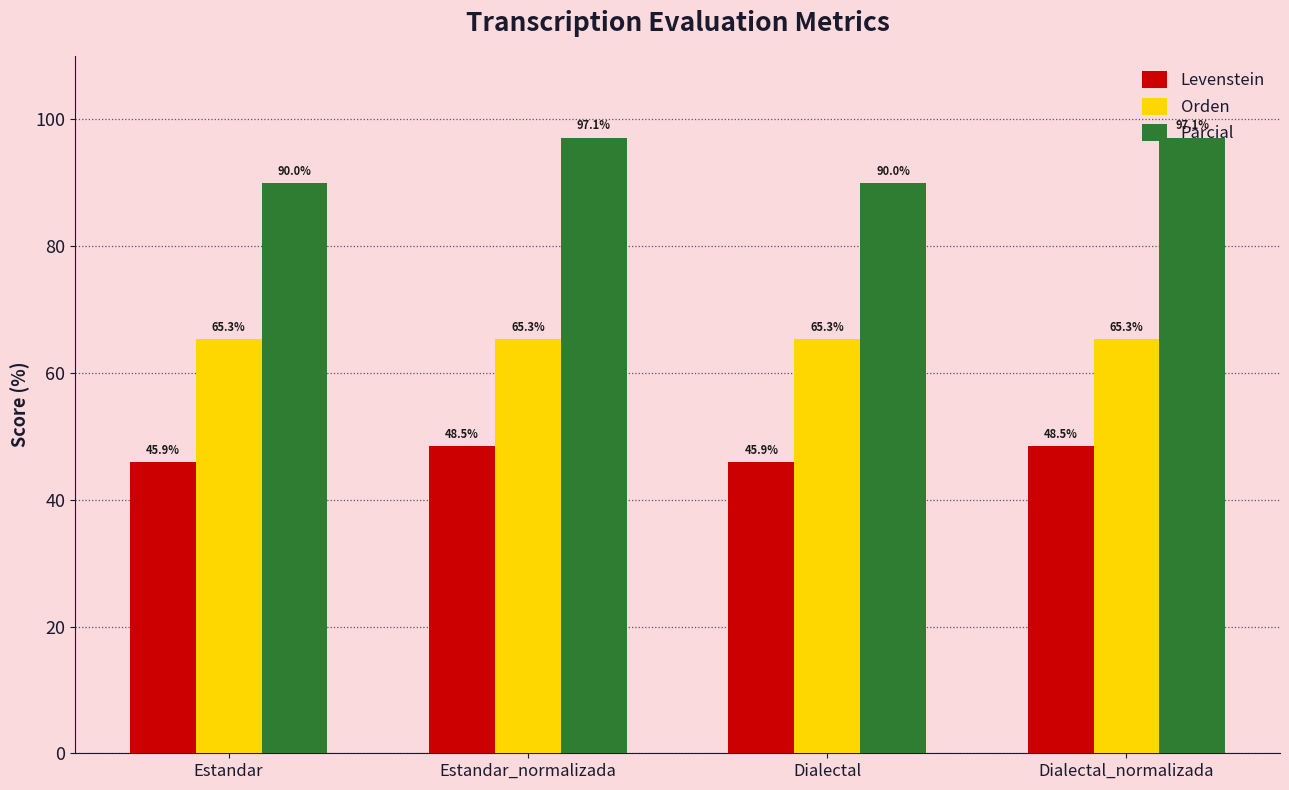

Is the value of Levenstein at Estandar greater than the value of Orden at Dialectal_normalizada?

No